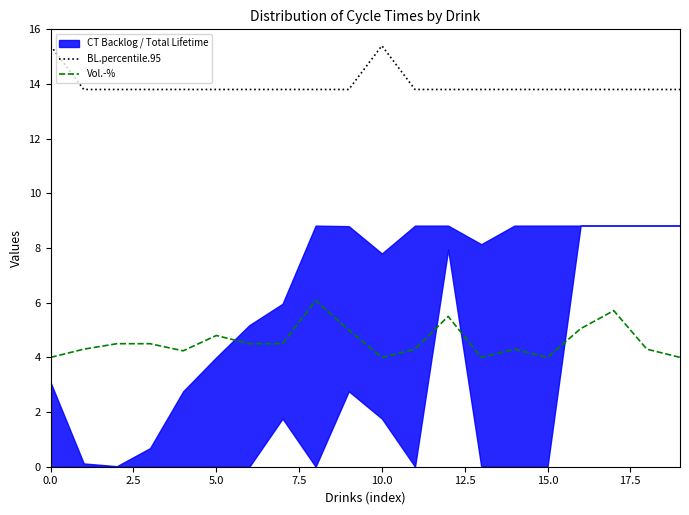

What is the minimum value for Vol.-%?

4.0